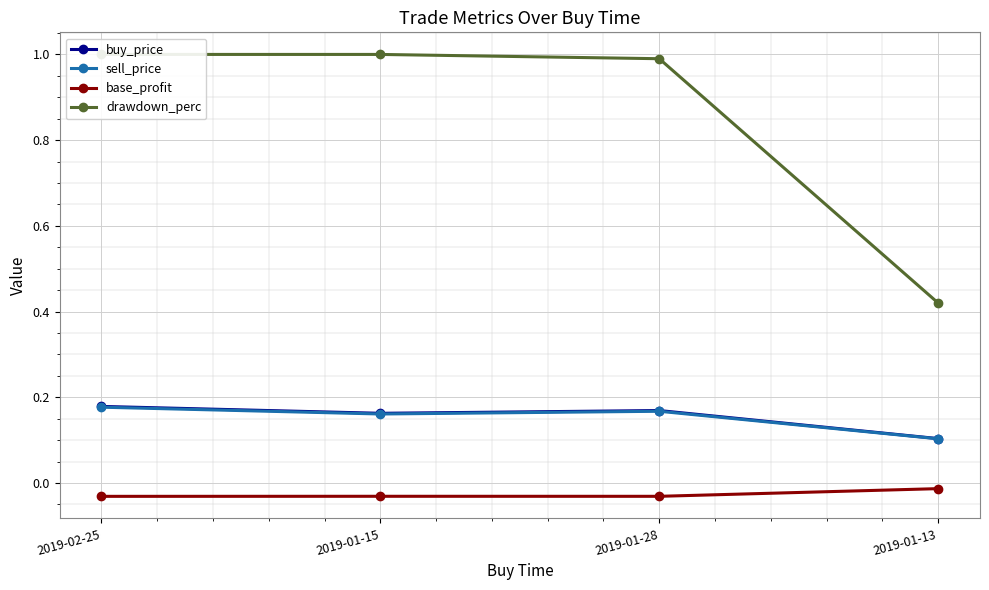

What is the approximate value of drawdown_perc at 2019-01-28?

1.0